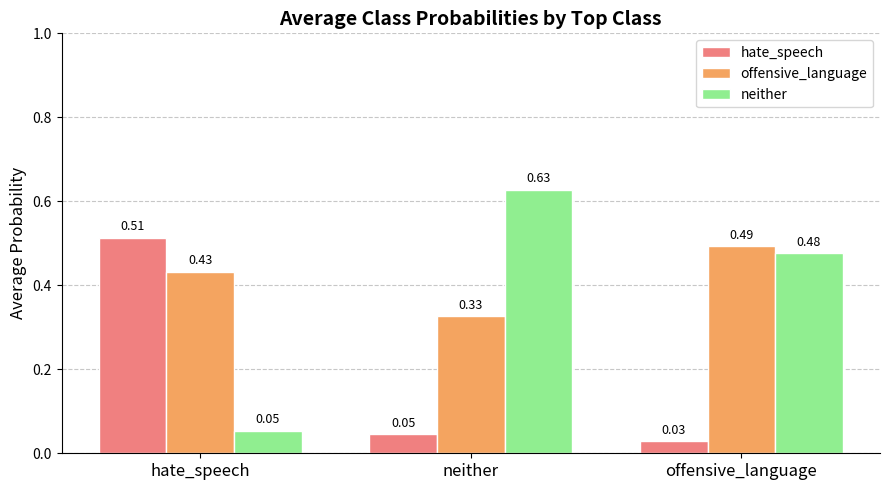

Which series has the widest spread of values?

neither